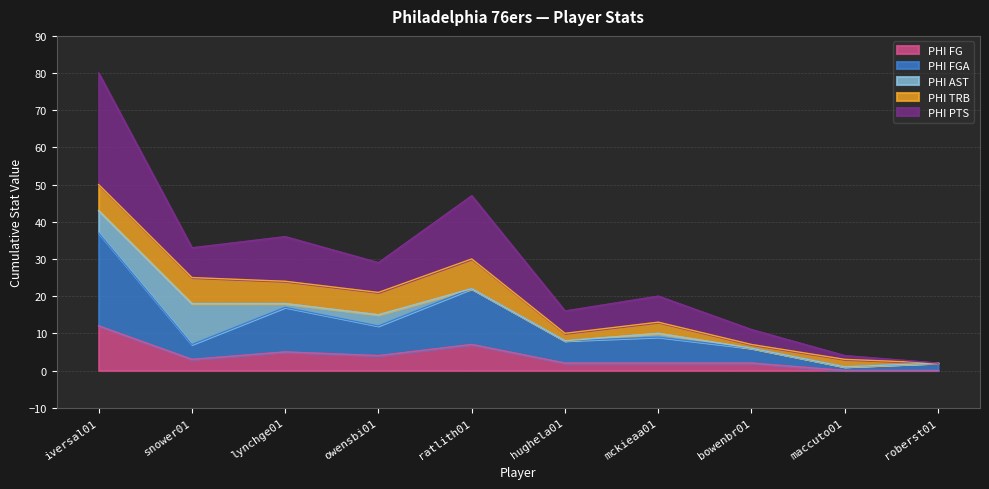

At which label does PHI FG reach its peak?

iversal01